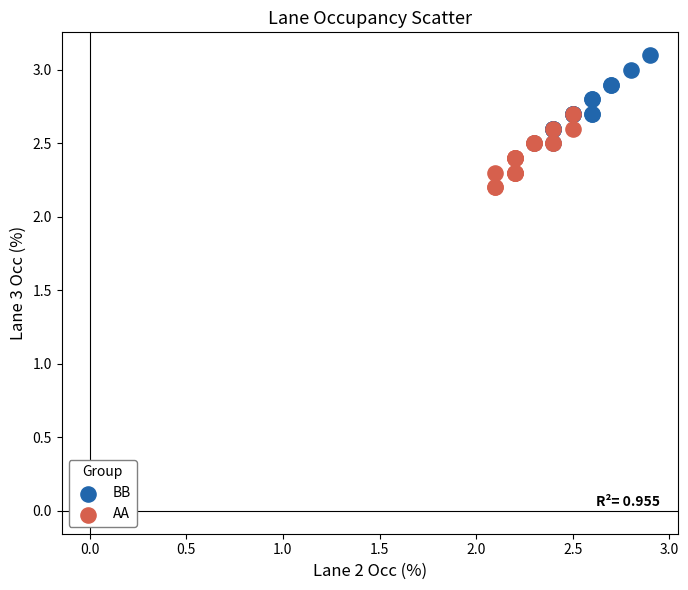

Which series reaches the minimum Y coordinate?

AA